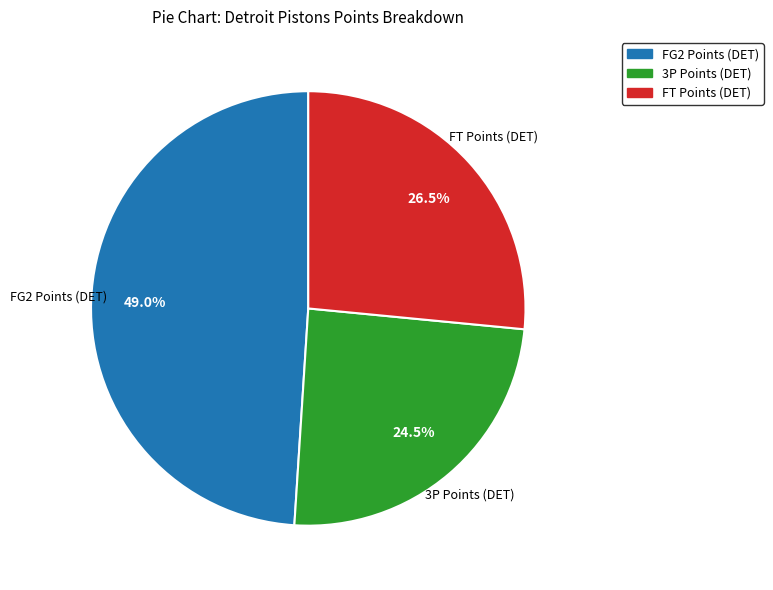

How many segments does this pie chart have?

3